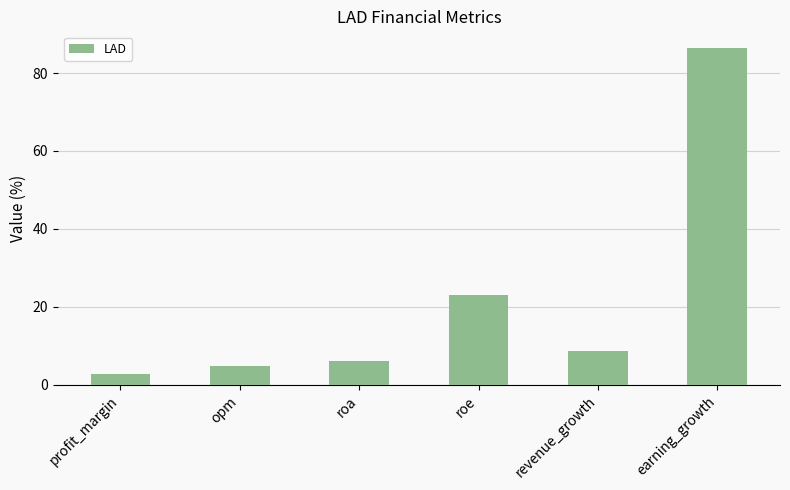

Rank the categories by value from highest to lowest.

earning_growth, roe, revenue_growth, roa, opm, profit_margin